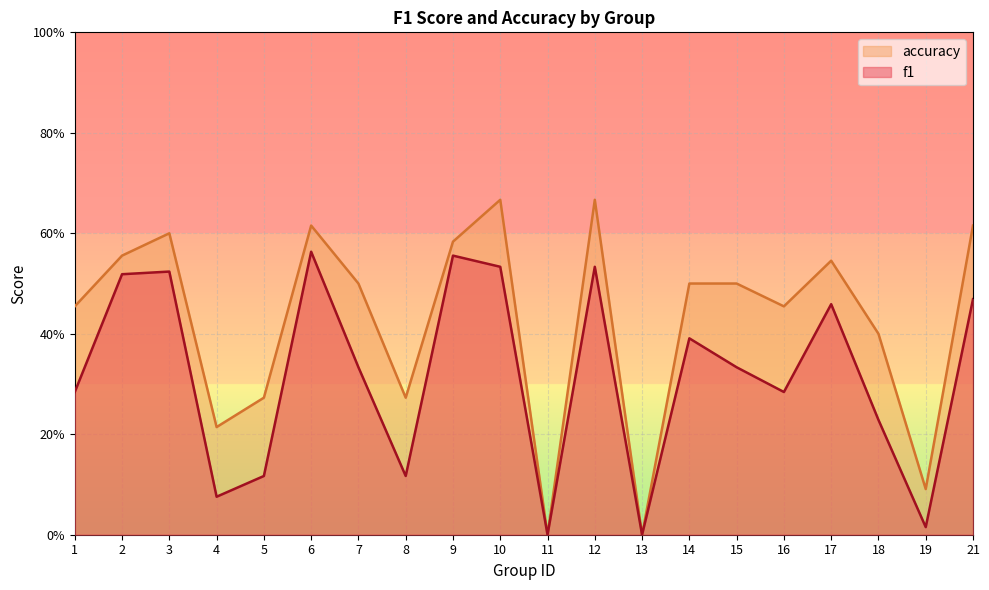

Where is the first local minimum for accuracy?

4